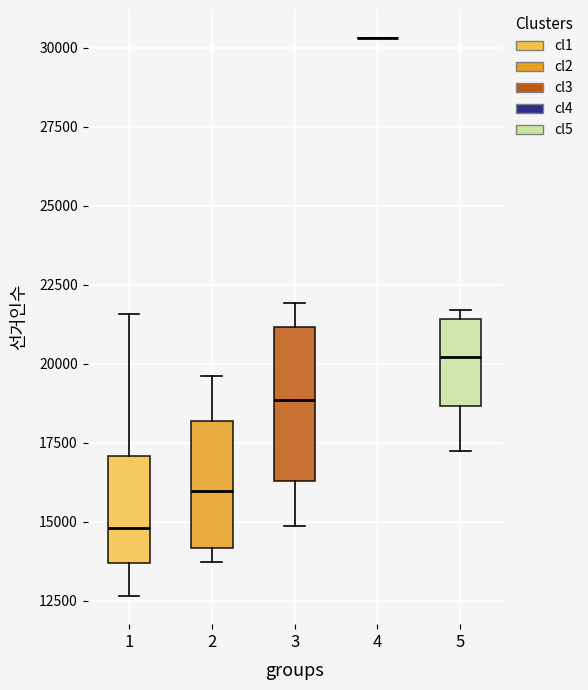

Reading left to right, read every box against the y-axis: the position of its median line, the range the box covers, and the ends of its whiskers. The values are not printed on the chart, so give them approximately, as read against the axis.

1: median 15000, box 13500 to 17000, whiskers 12500 to 21500
2: median 16000, box 14000 to 18000, whiskers 13500 to 19500
3: median 19000, box 16500 to 21000, whiskers 15000 to 22000
4: box collapsed to a line at 30500, whiskers 30500 to 30500
5: median 20000, box 18500 to 21500, whiskers 17500 to 21500 (just above the box's upper edge)